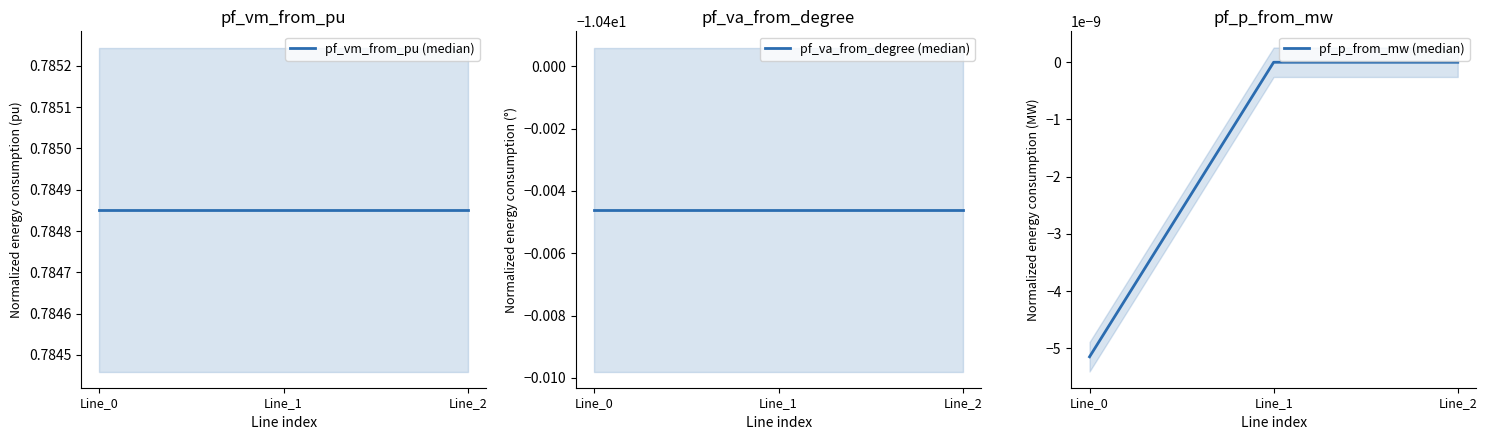

What is the value of the pf_vm_from_pu (median) point at the 2nd from the left?

0.8